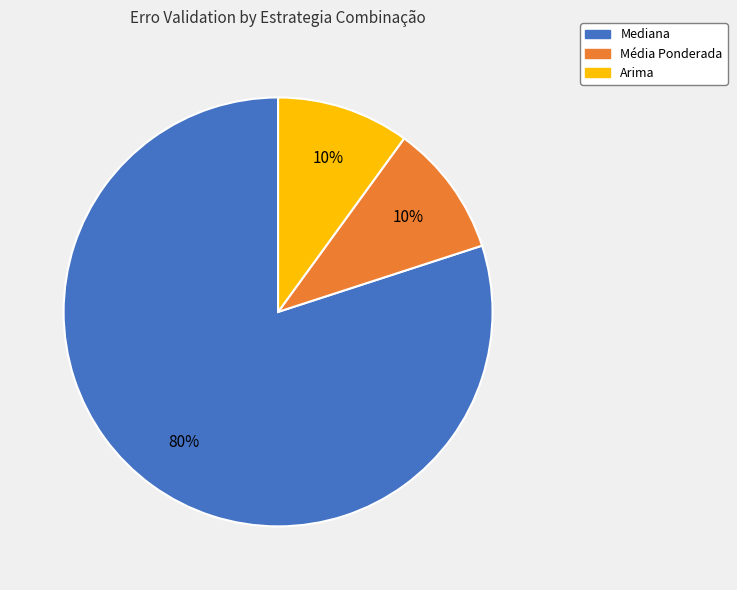

What is the ratio of the value at Mediana to the value at Arima?

8.0